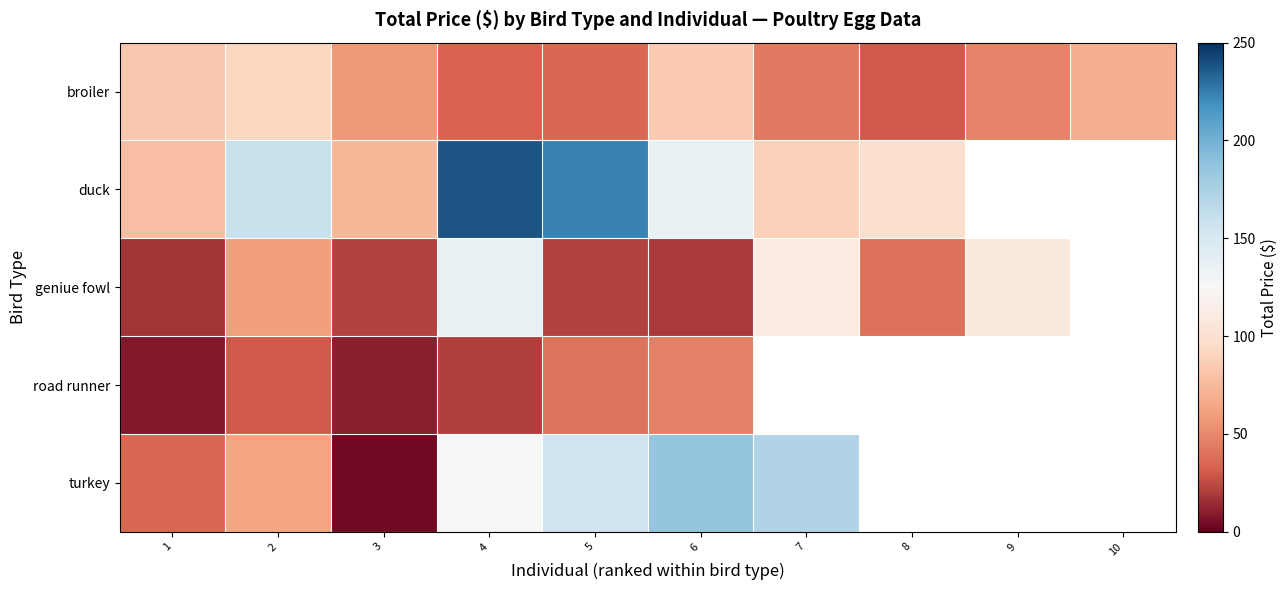

How many data points in duck are above 159?

3